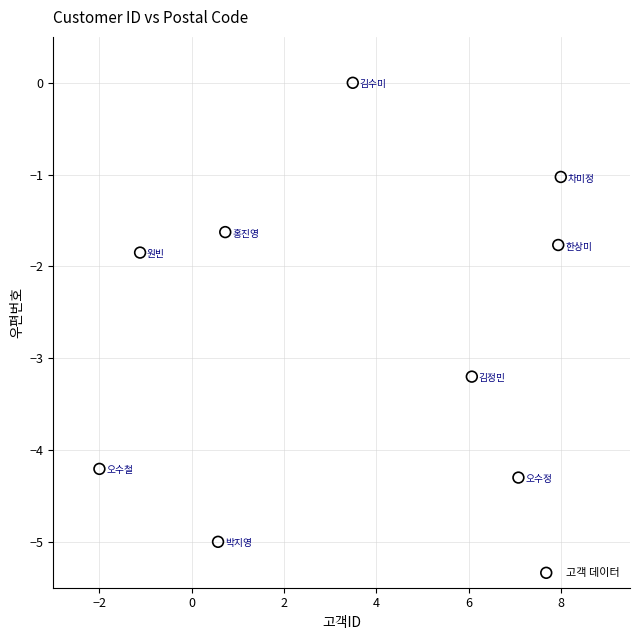

What Y value in the scatter plot is closest to -2?

-1.8